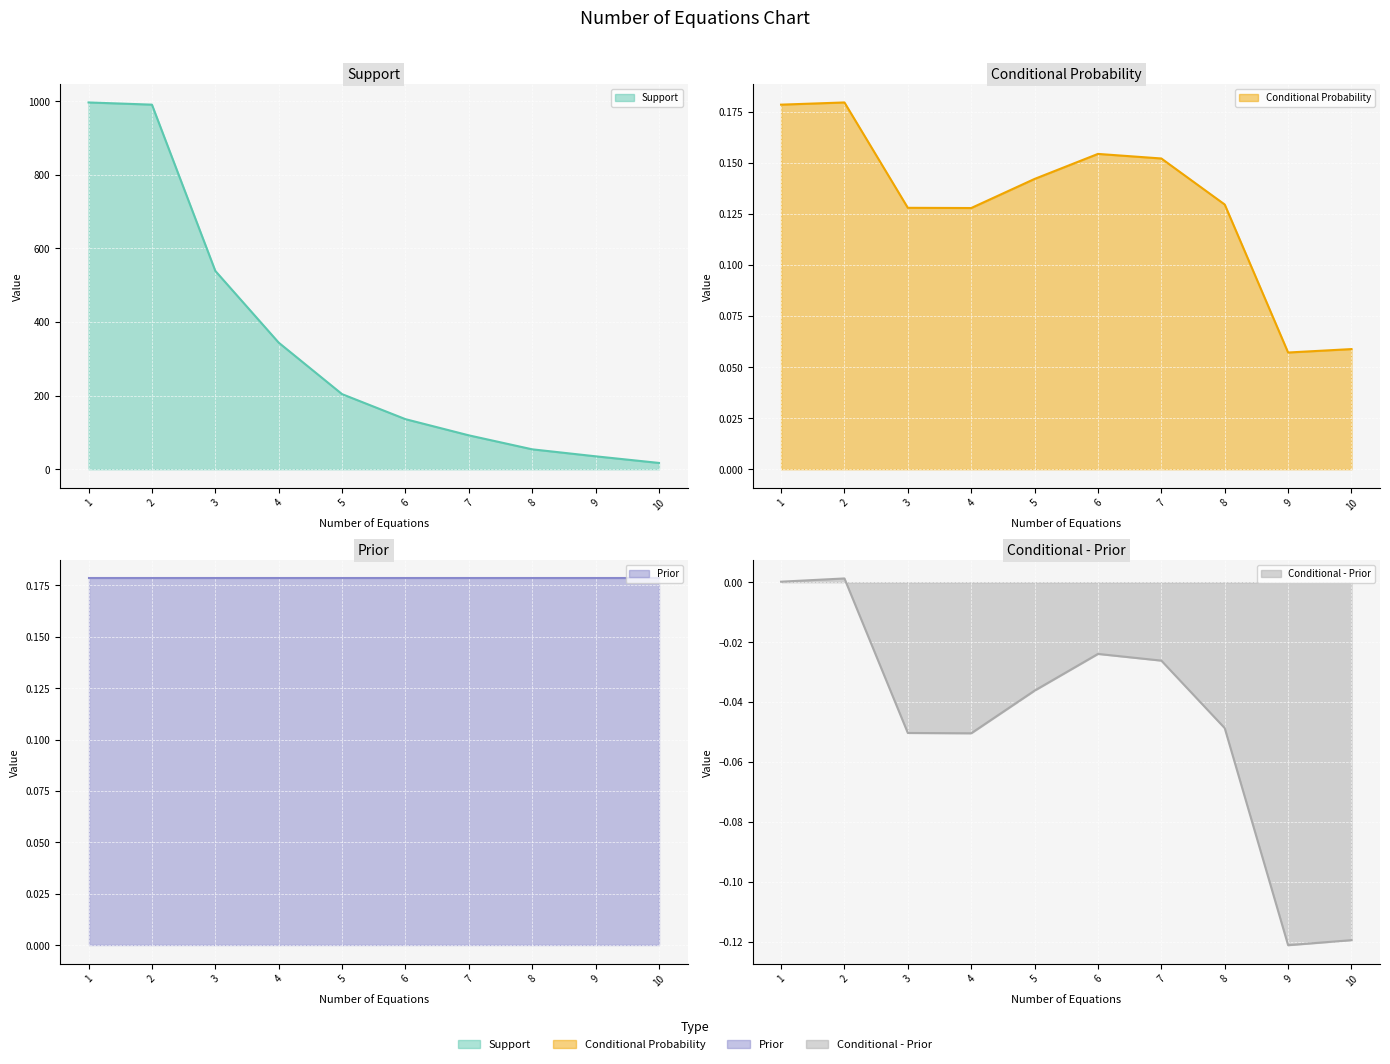

Does the chart display data point markers on the line(s)?

No